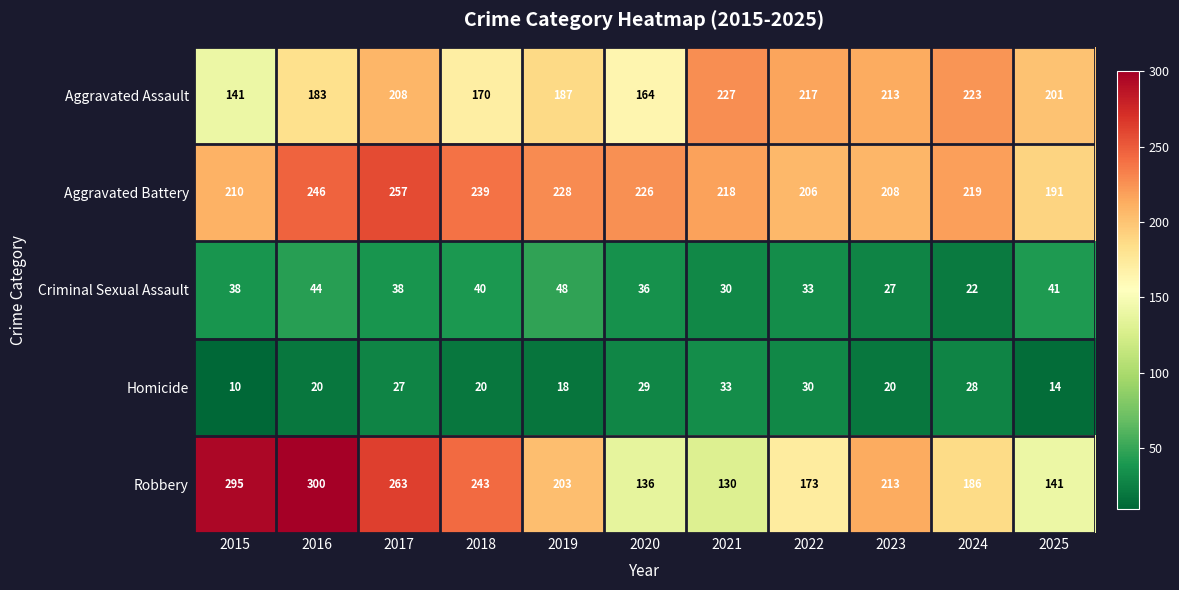

How many data points in Criminal Sexual Assault are less than 38?

5